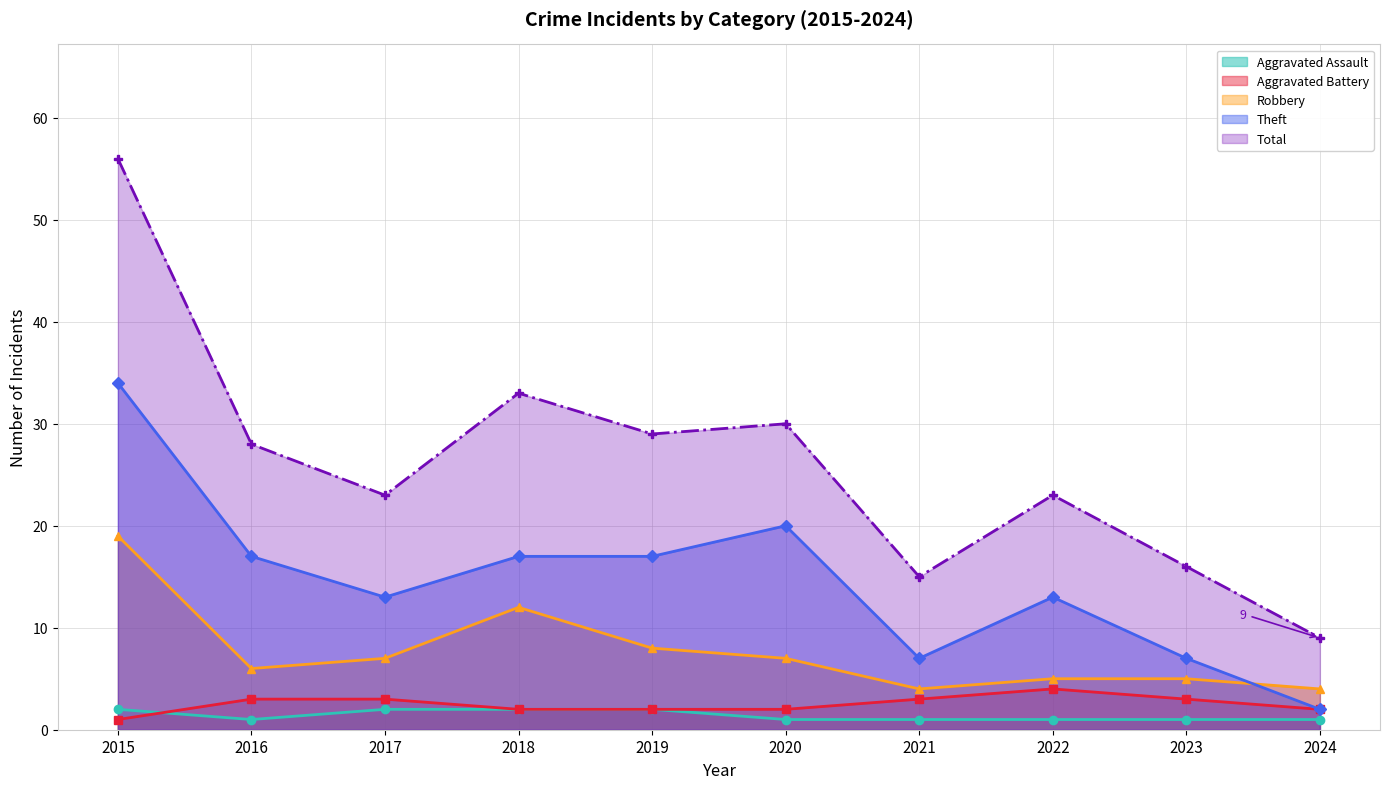

What is the spread (max minus min) of values at 2017?

21